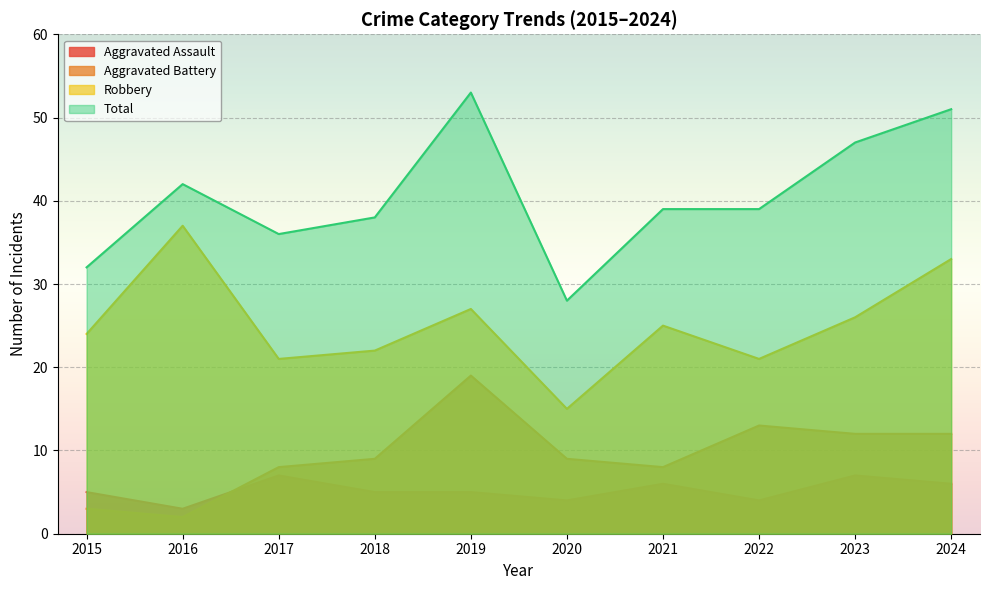

True or false: Aggravated Assault has a value of 11 at 2024.

False